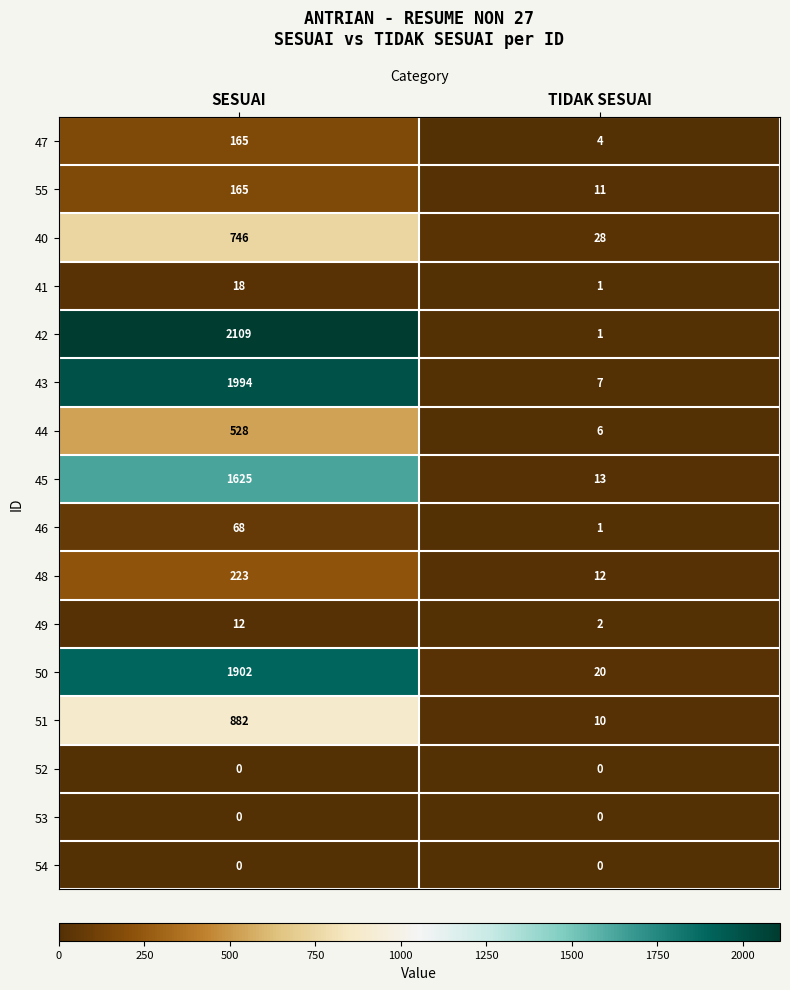

Which series has the largest range (max minus min)?

42